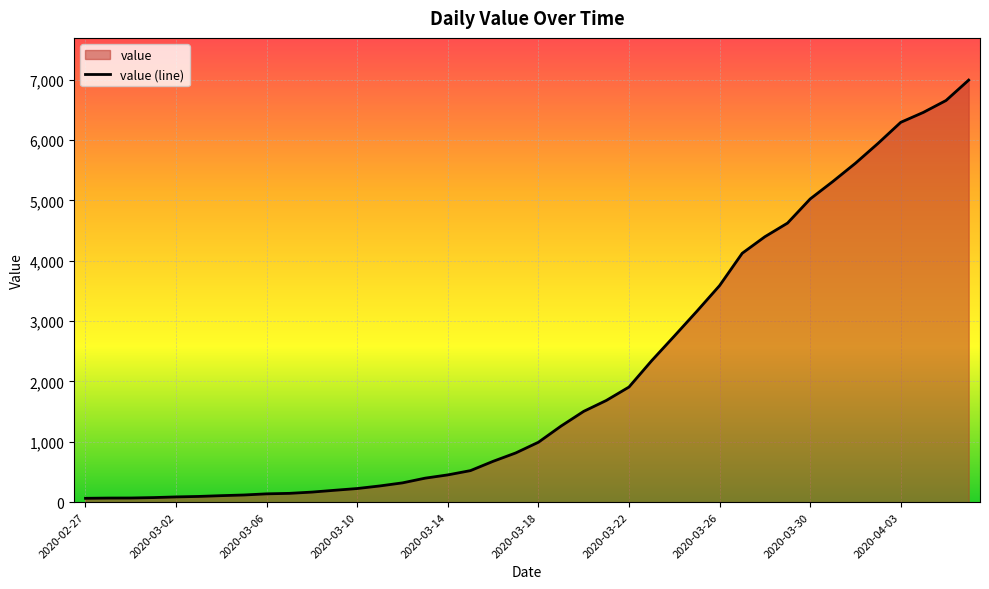

The value at 2020-03-14 is 452. True or false?

True